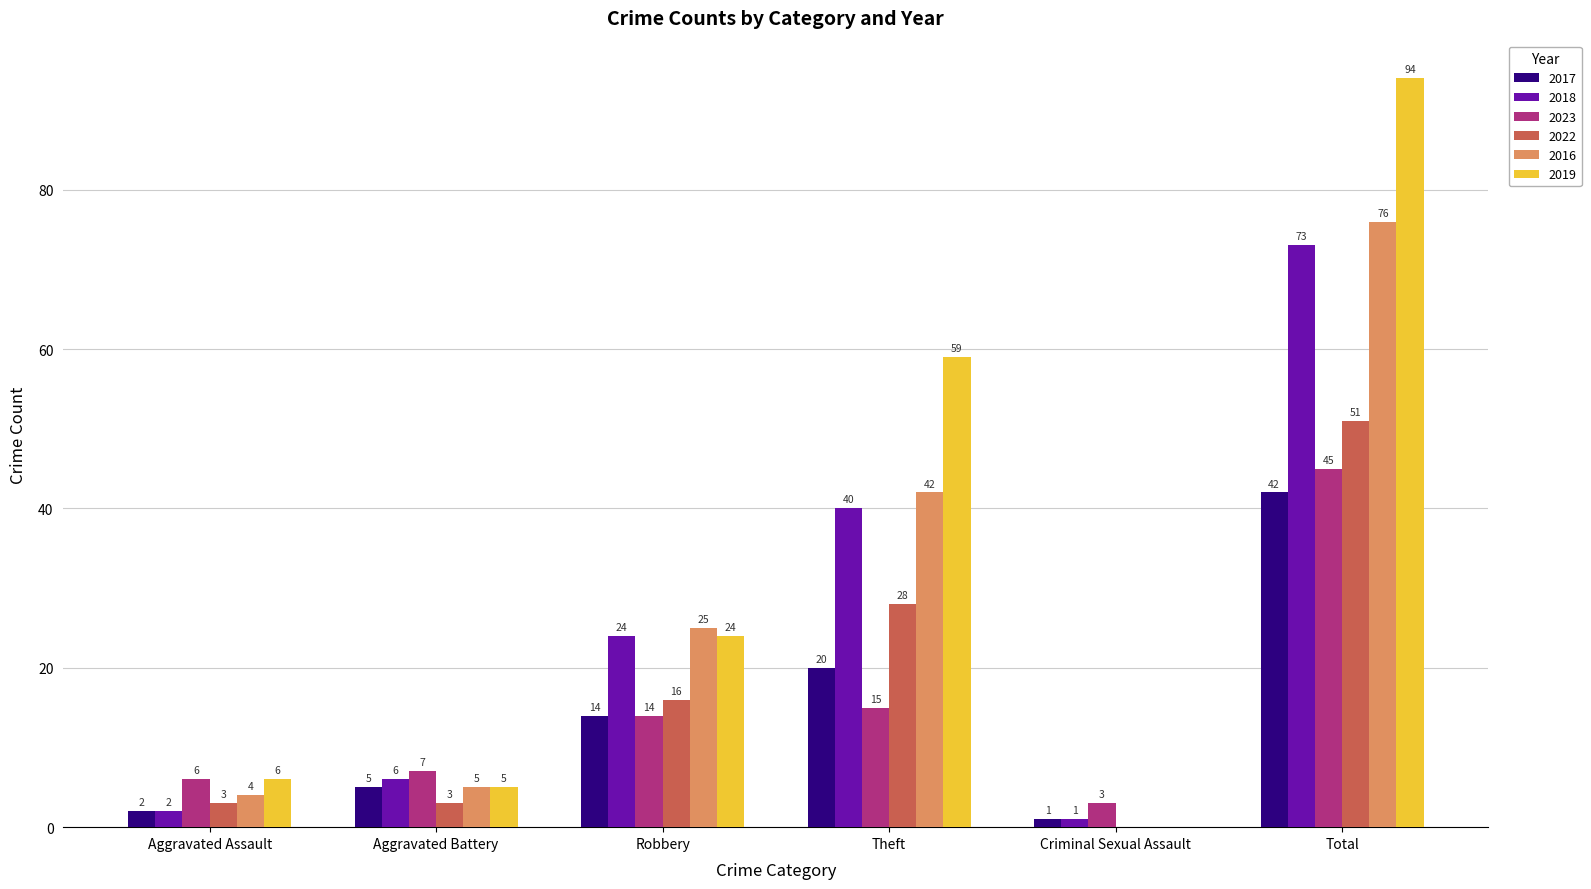

Which series changed the most between Aggravated Assault and Total?

2019